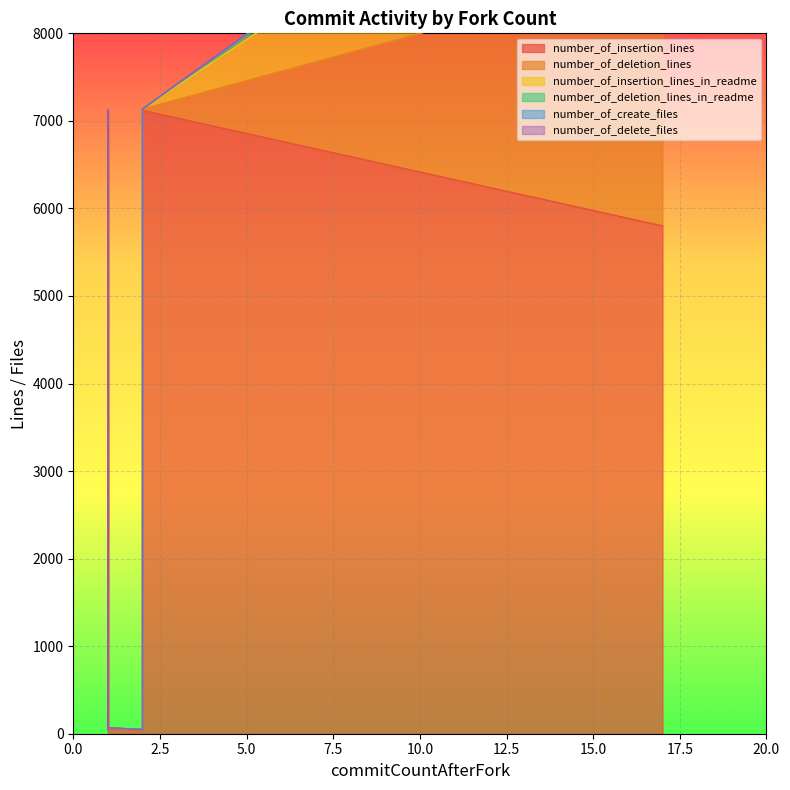

Which has a higher value, 1 or 1?

1